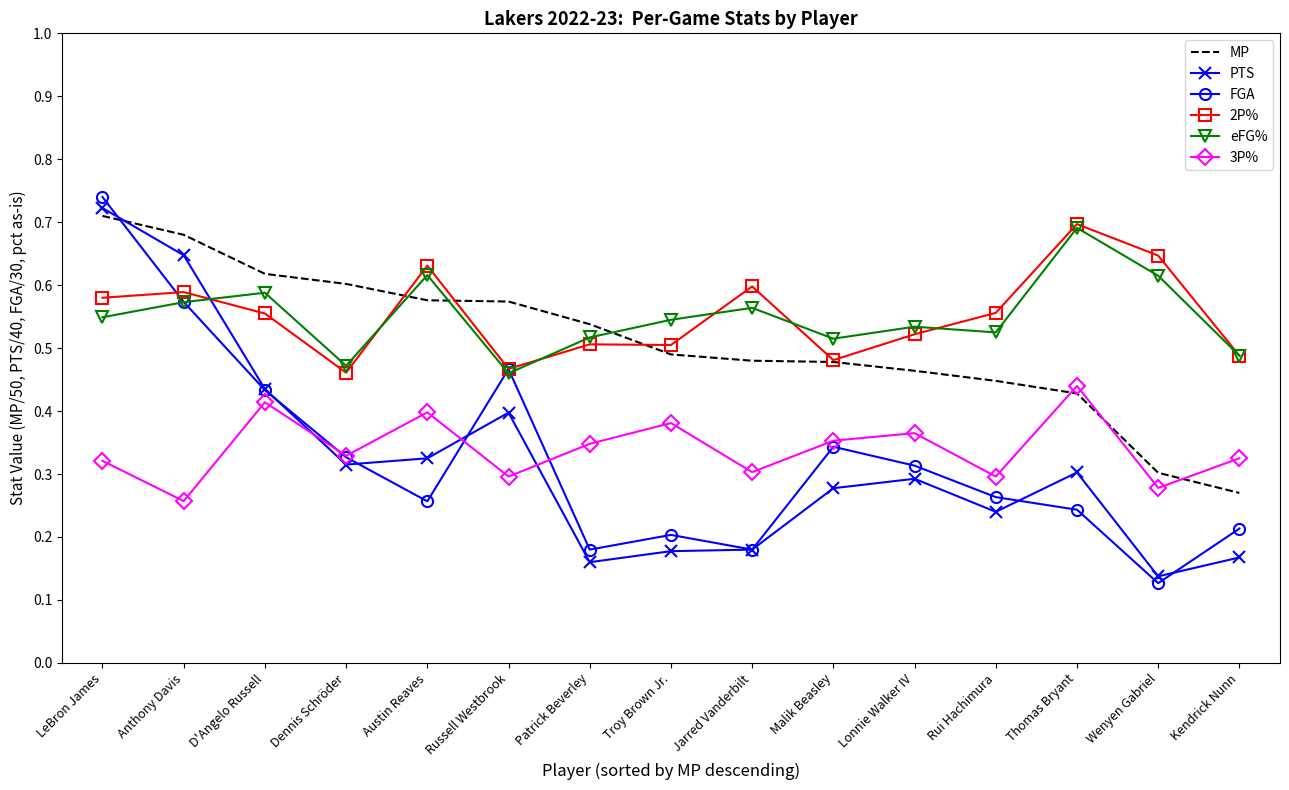

Which category has the highest value in the eFG% series?

Thomas Bryant